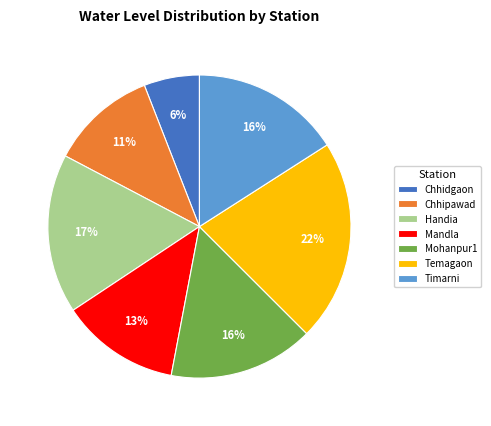

Is there any slice that represents more than half of the pie?

No